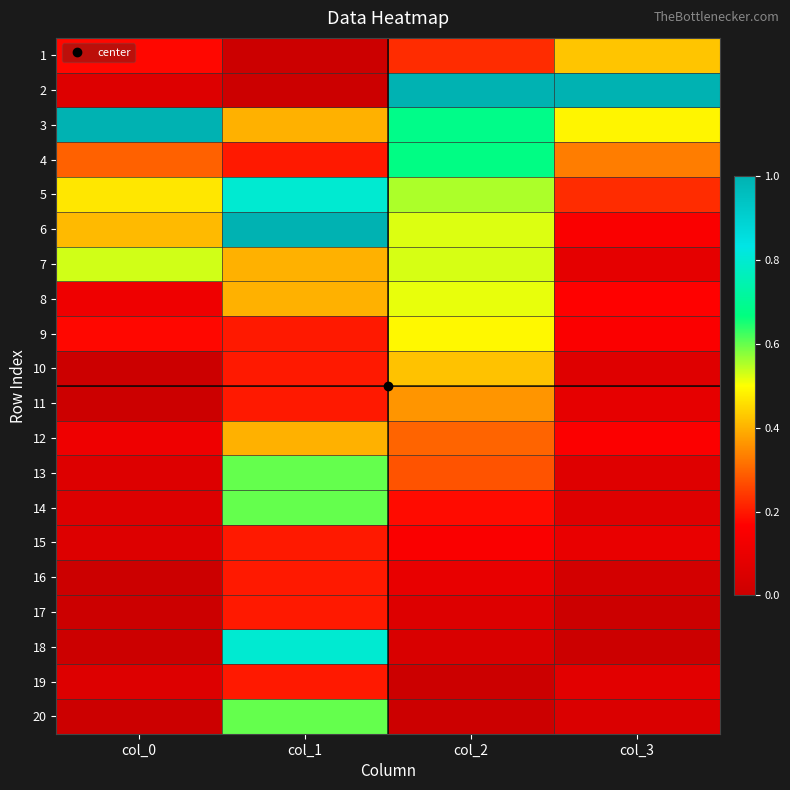

Which series changed the most between col_1 and col_3?

2